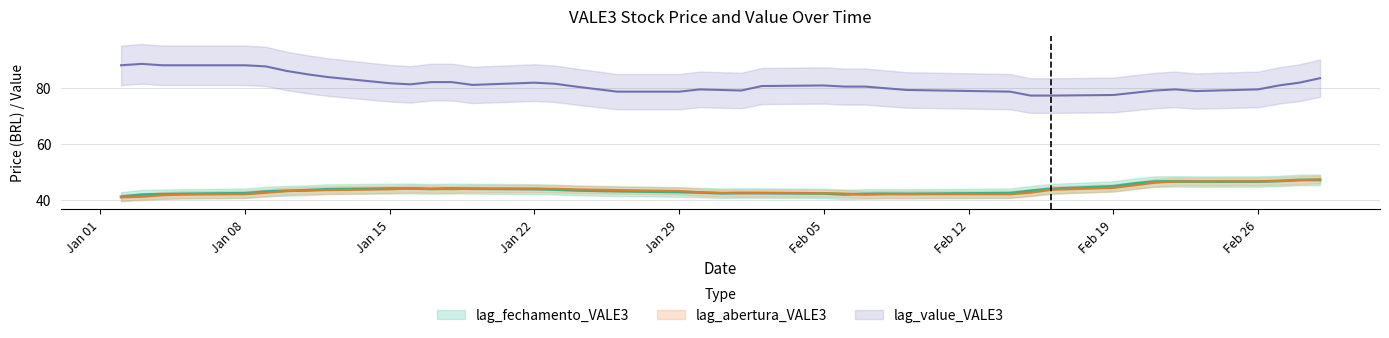

True or false: lag_abertura and lag_value cross at least once.

False